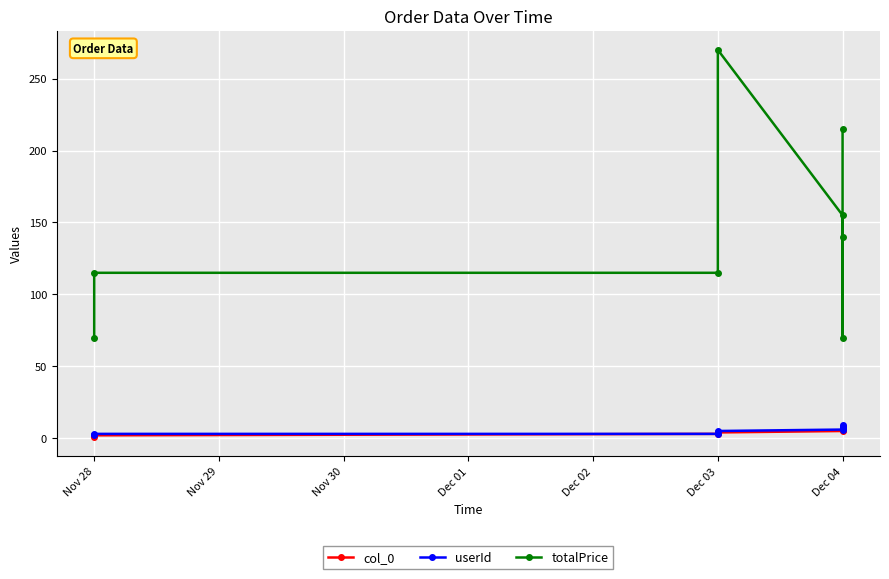

What is the difference between the maximum and minimum values in the col_0 series?

7